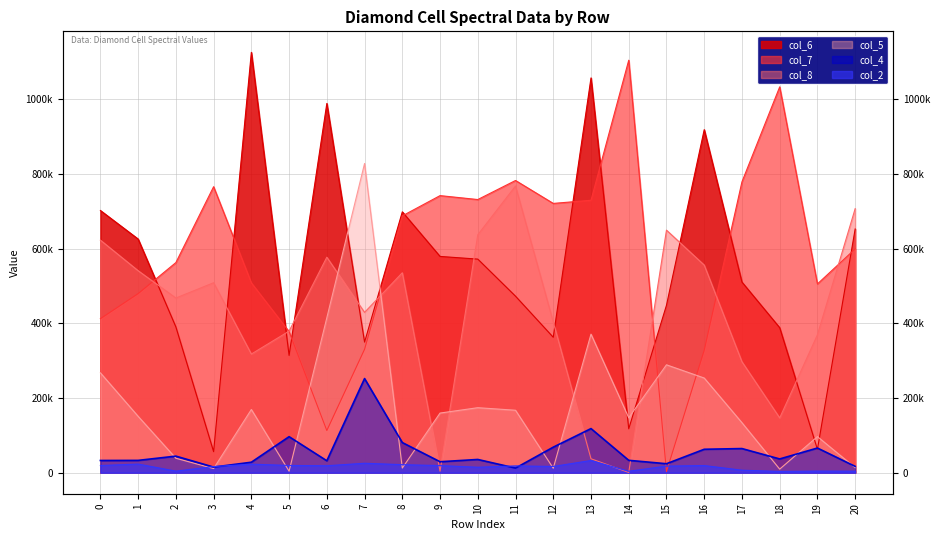

In col_4, how many points are higher than both neighbors (excluding endpoints)?

7